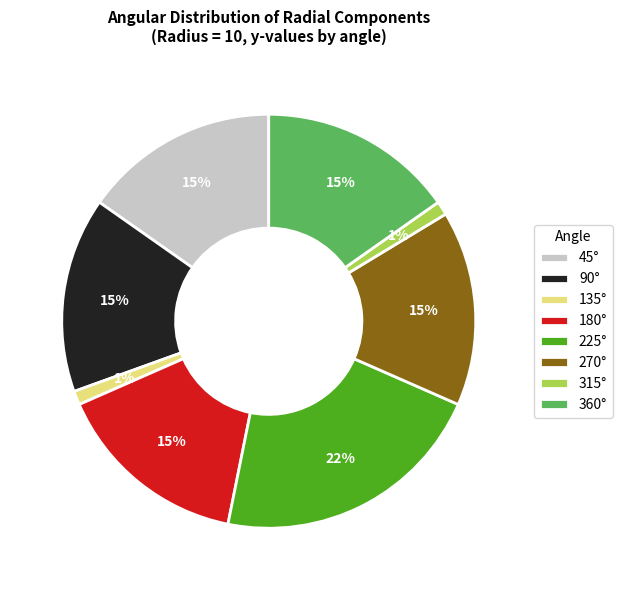

To the nearest percent, what is the combined percentage of 90° and 135°?

16%